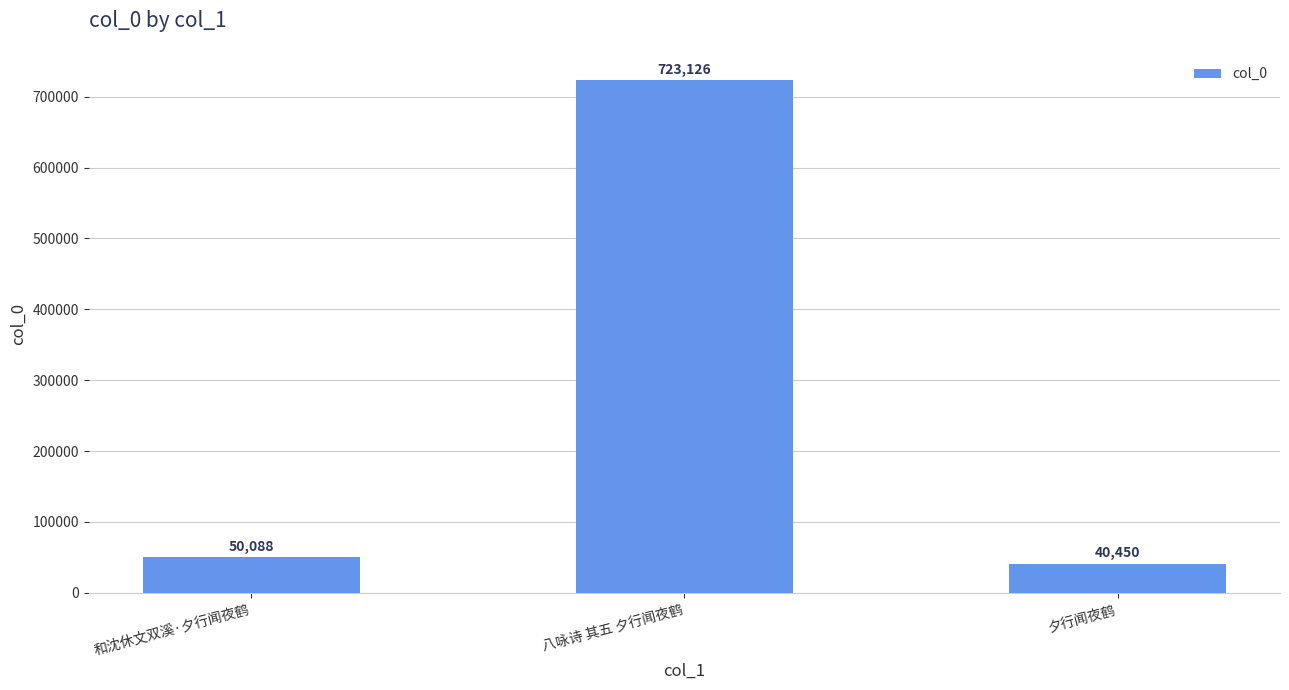

Rank the categories by value from lowest to highest.

夕行闻夜鹤, 和沈休文双溪·夕行闻夜鹤, 八咏诗 其五 夕行闻夜鹤